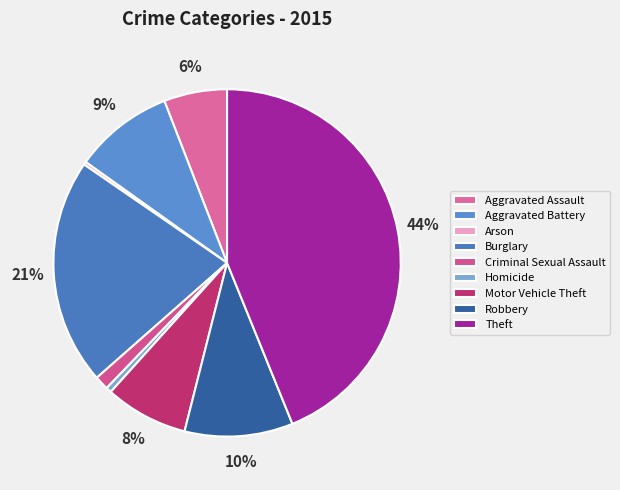

How many slices are in this pie chart?

9